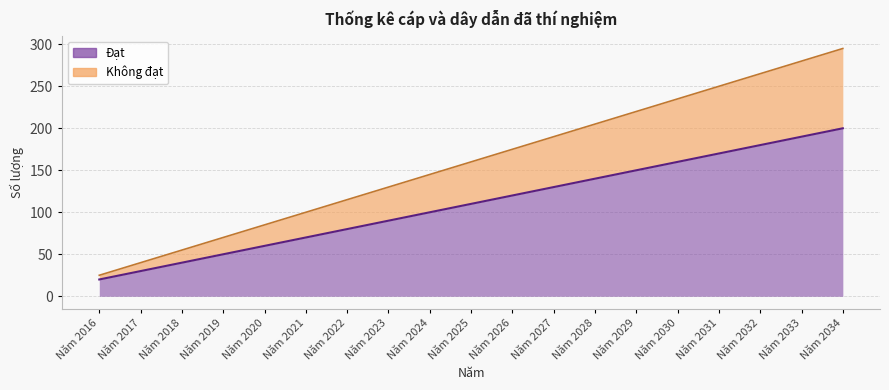

What is the total value across all series at Năm 2029?

370